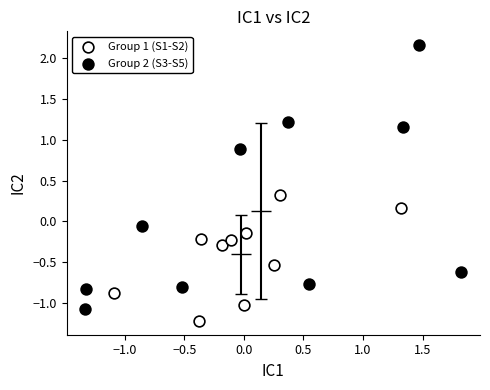

What are all the series names shown in the legend?

Group 1 (S1-S2), Group 2 (S3-S5)